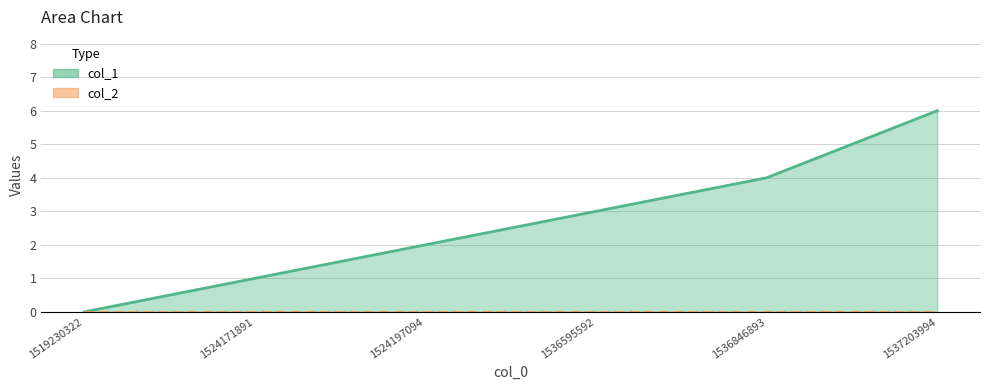

What is the sum of all values?

16